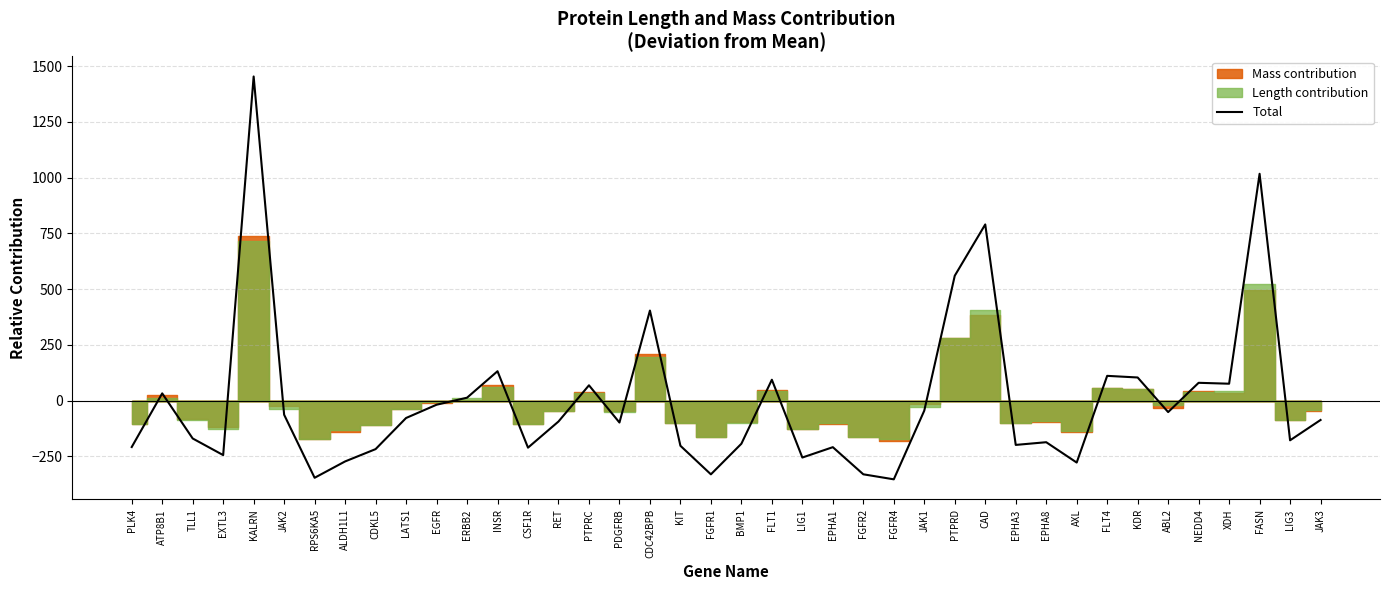

Between FLT1 and AXL, which is larger?

FLT1